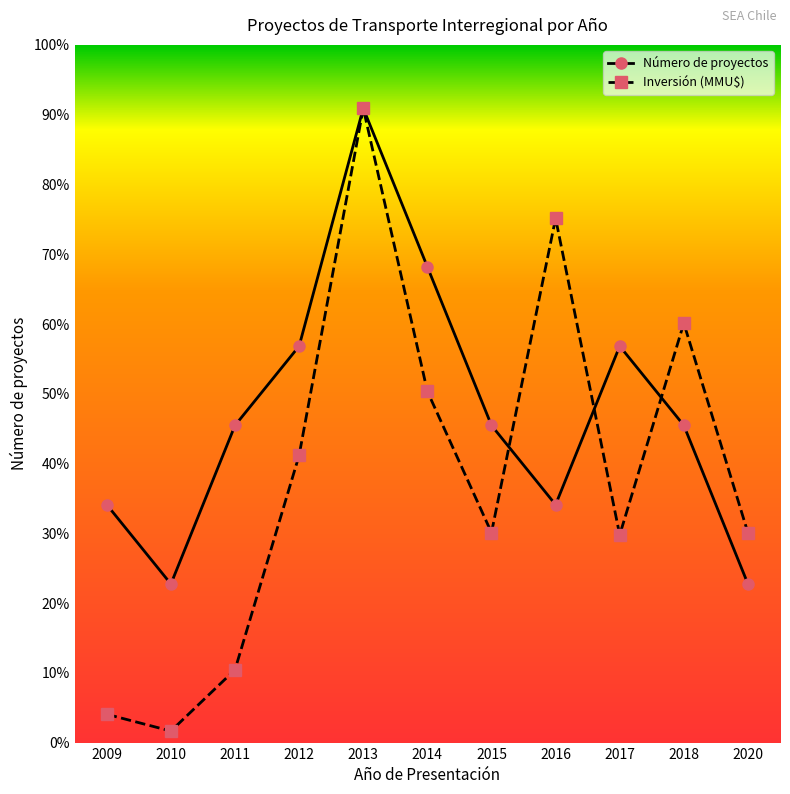

Is this an area chart (filled region under the line)?

No